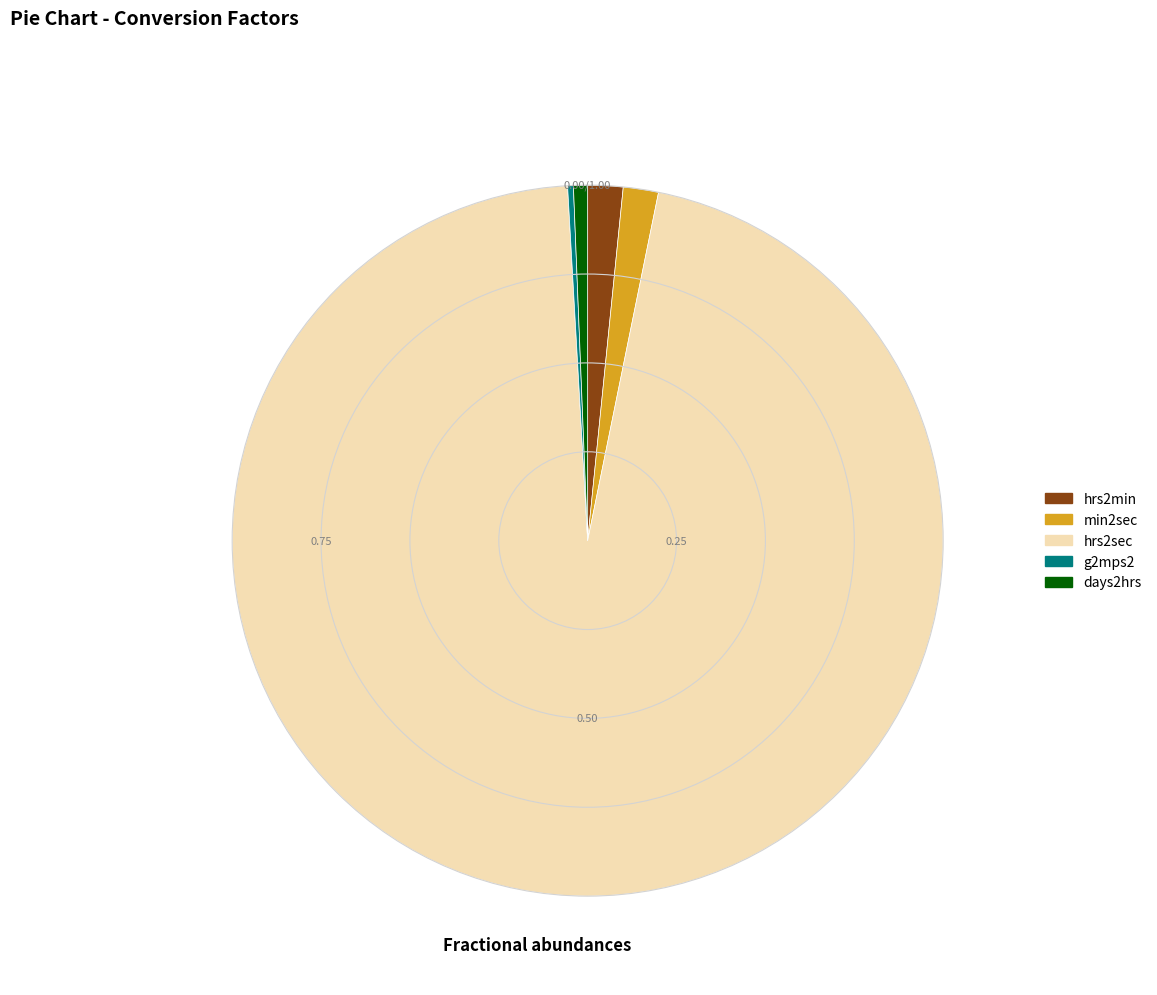

Does min2sec account for over 50% of the chart?

No